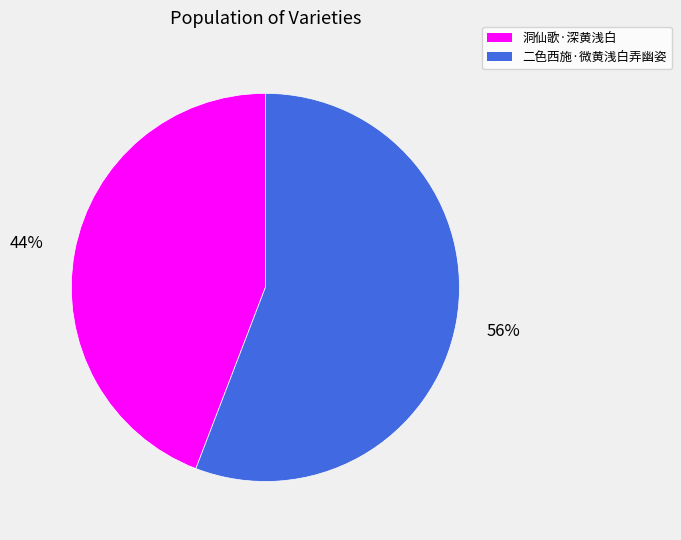

Is 二色西施·微黄浅白弄幽姿 the majority of the pie?

Yes